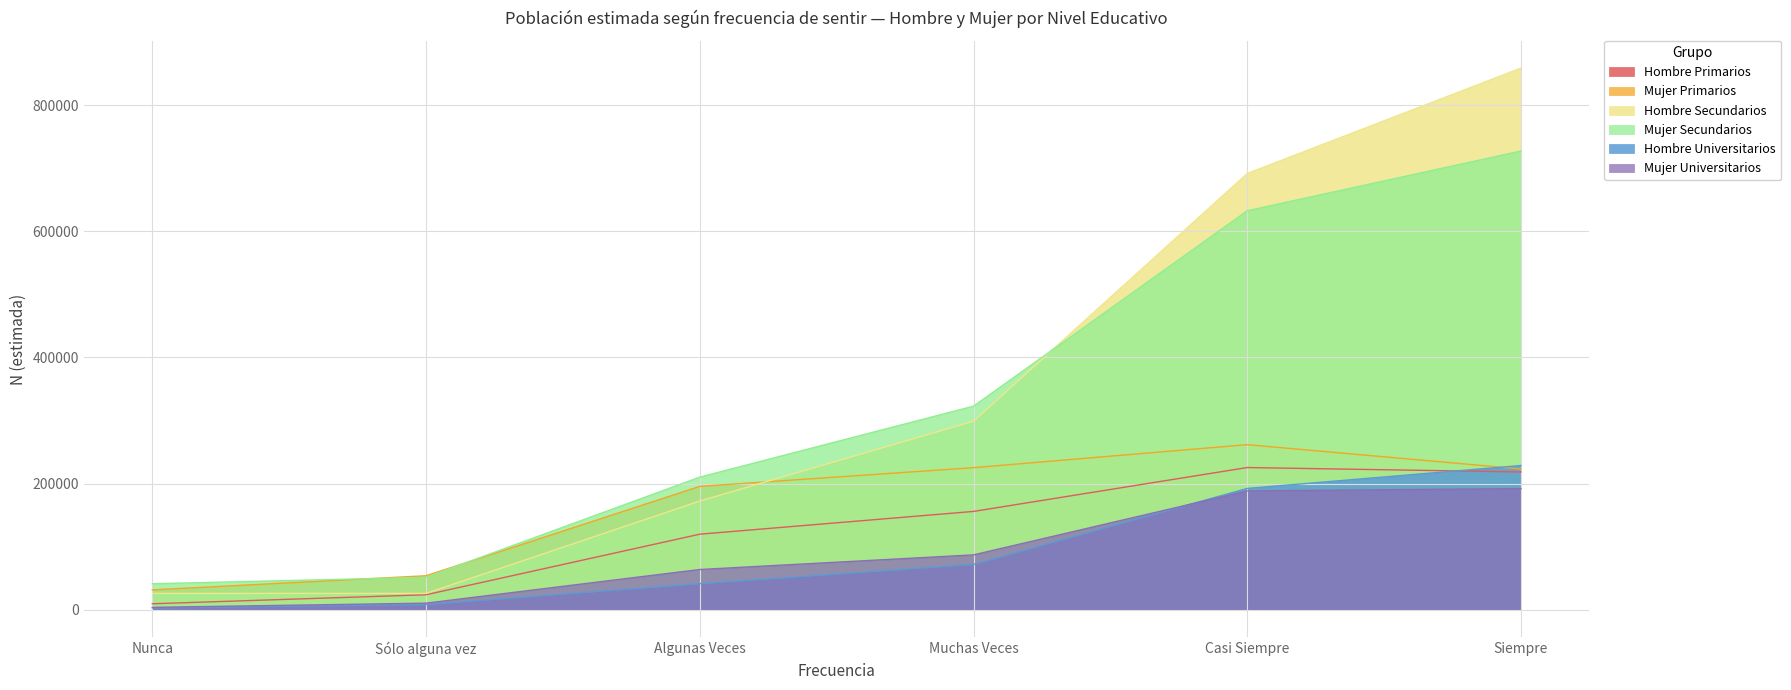

Is it true that Mujer Universitarios equals 7095 at Sólo alguna vez?

False